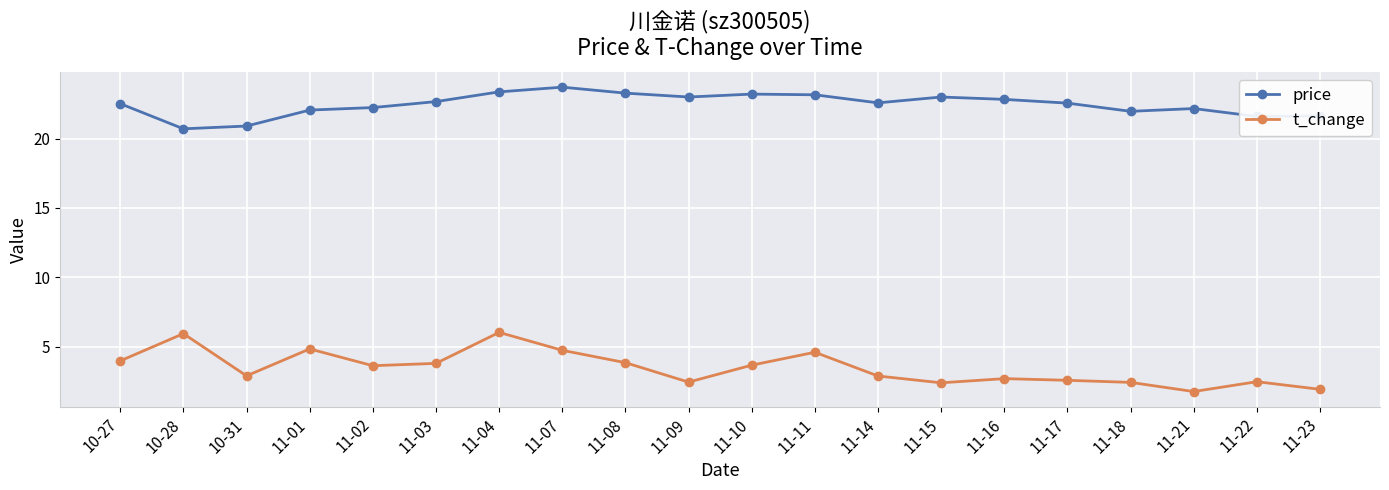

Which category has the highest value across all series?

11-07